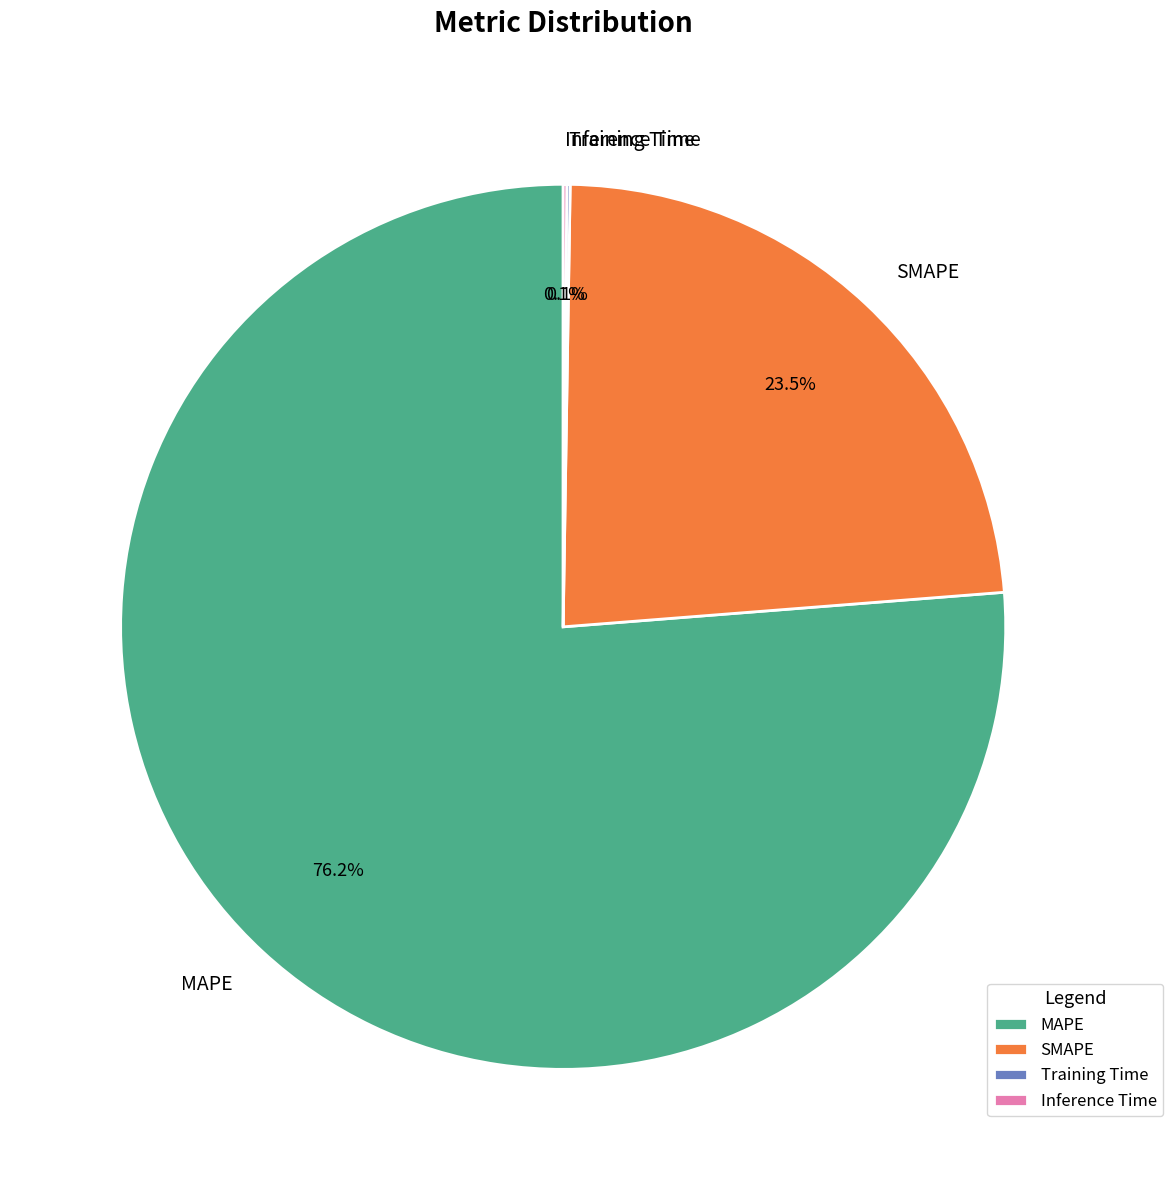

Which slice is the largest?

MAPE